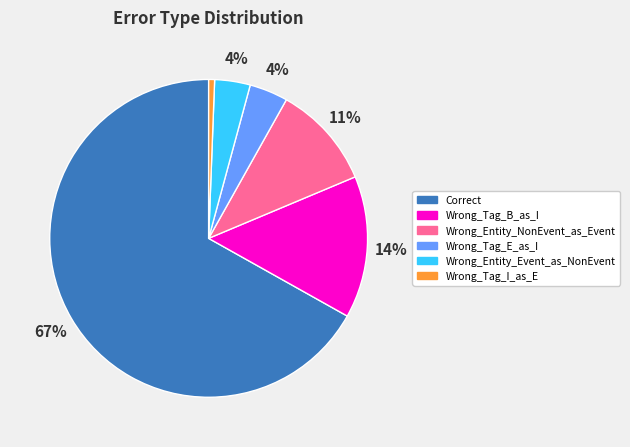

To the nearest percent, what is the combined percentage of Wrong_Tag_I_as_E and Wrong_Tag_B_as_I?

15%